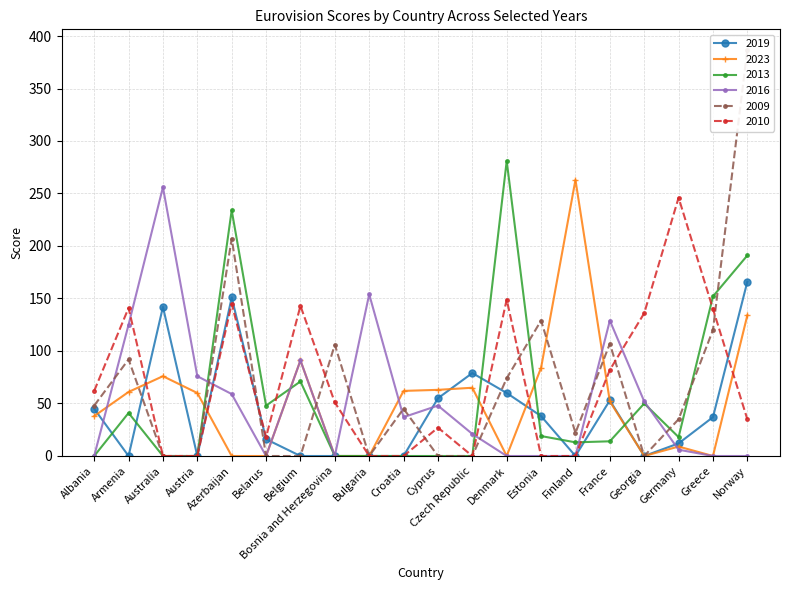

Which series has the largest total across all categories?

2010